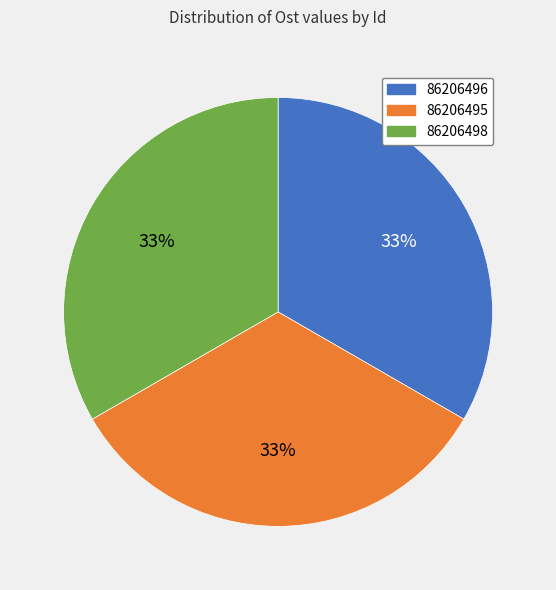

The 86206495 slice represents 43% of the pie. True or false?

False